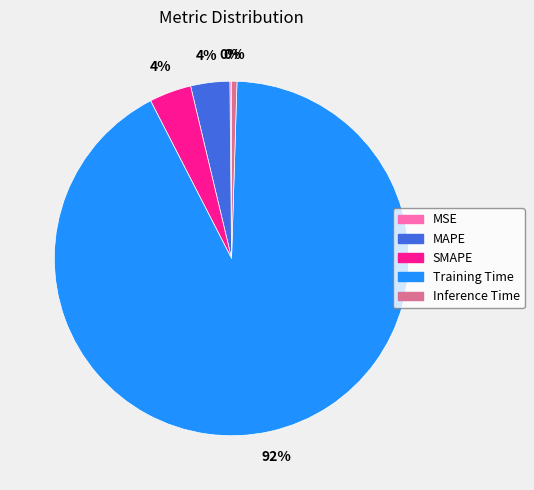

To the nearest percent, what is the difference between the largest and smallest slice percentages?

92%